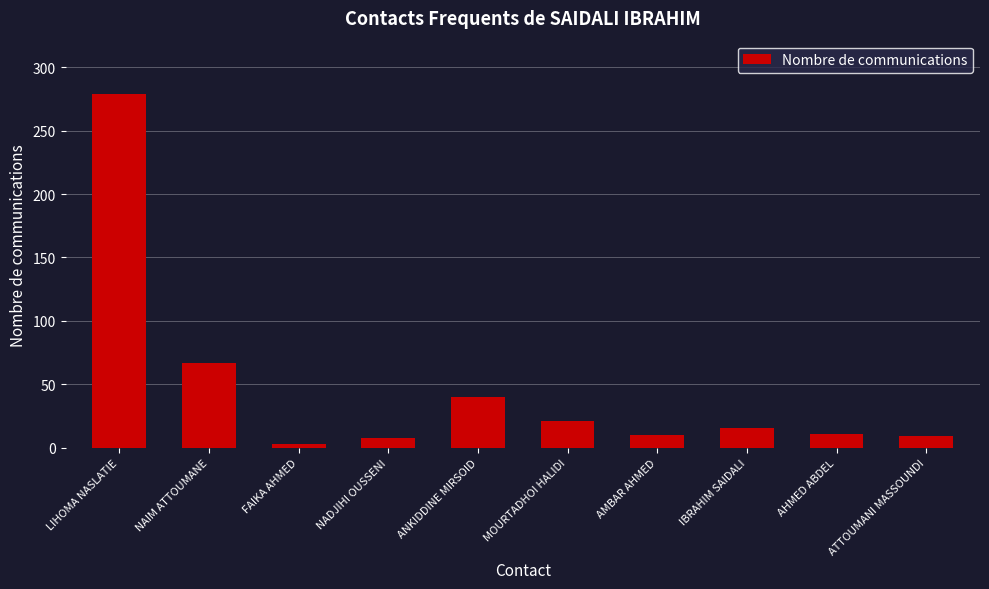

The chart shows a value of 40 at ANKIDDINE MIRSOID. True or false?

True